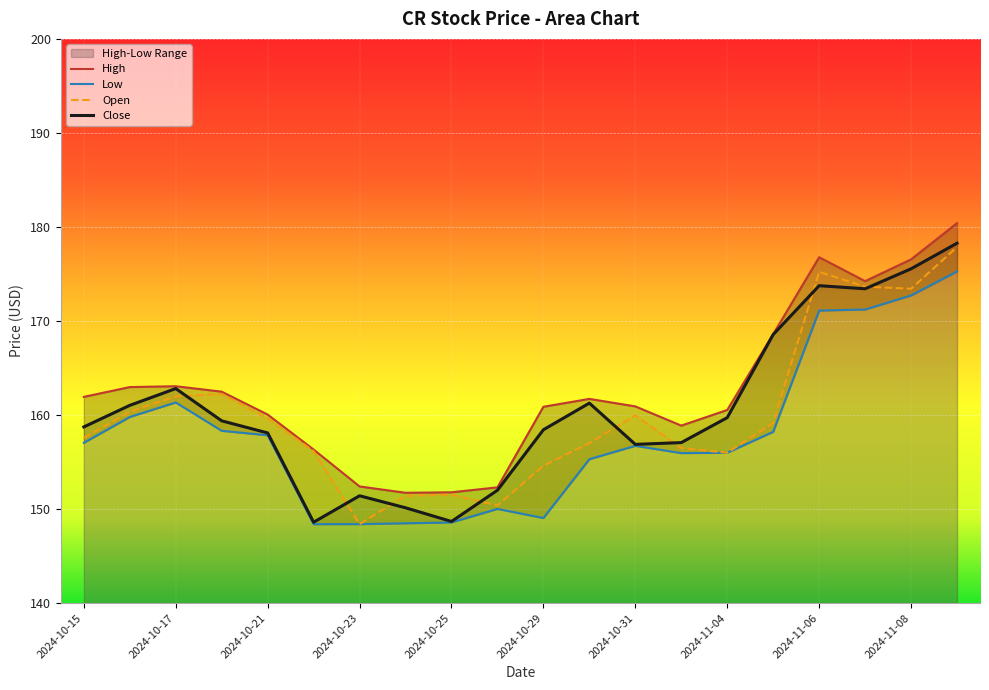

At which category does the chart reach its minimum across all series?

2024-10-22